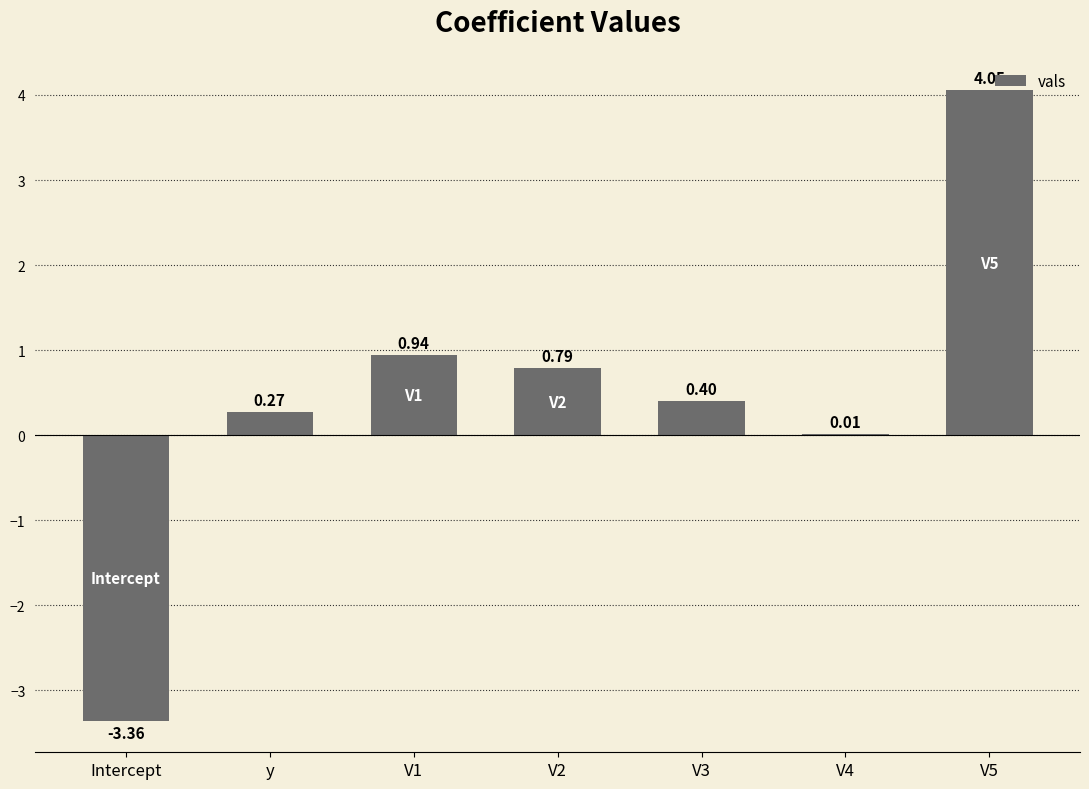

What is the change in value from V1 to V4?

-0.9